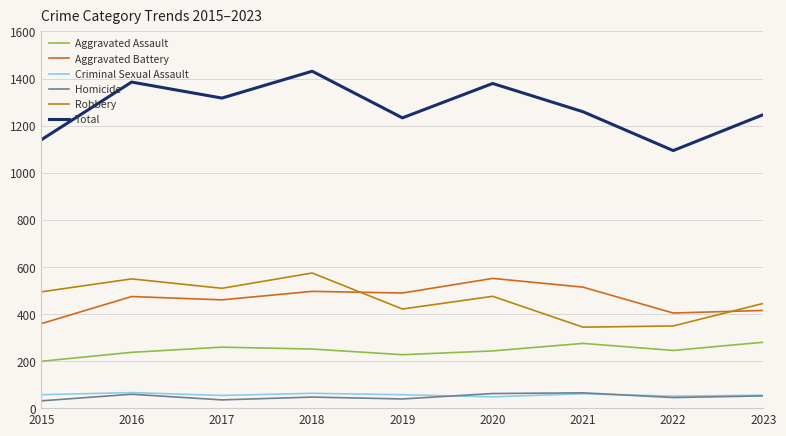

Between which two adjacent categories do Robbery and Aggravated Battery first intersect?

2018 and 2019